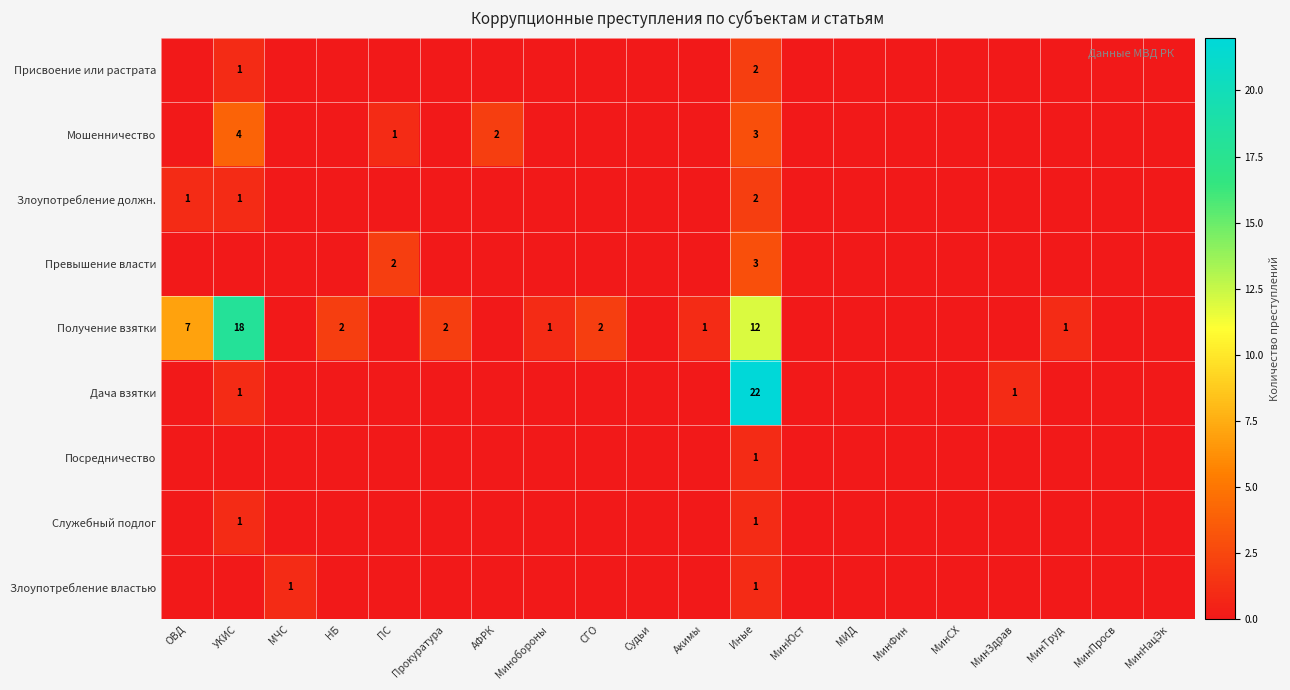

Is it true that Посредничество equals 1 at Иные?

True